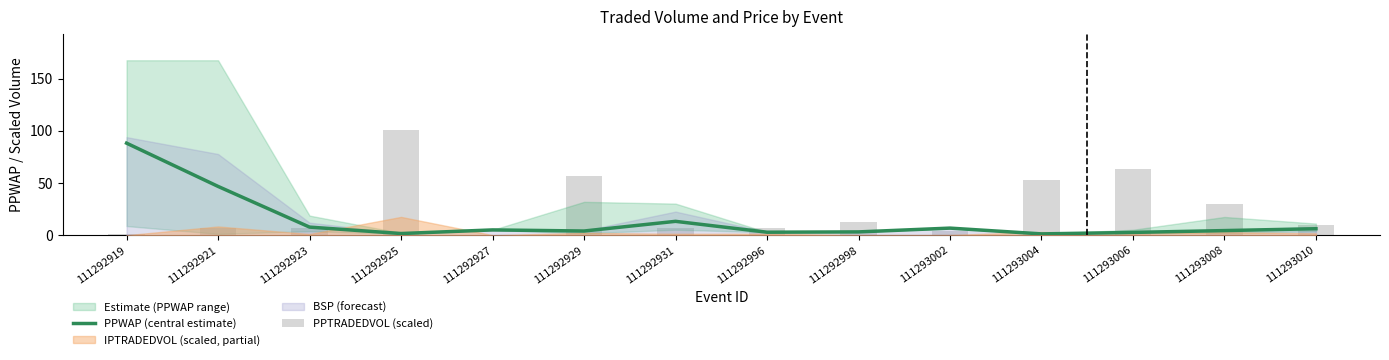

Count the number of categories in the chart.

14